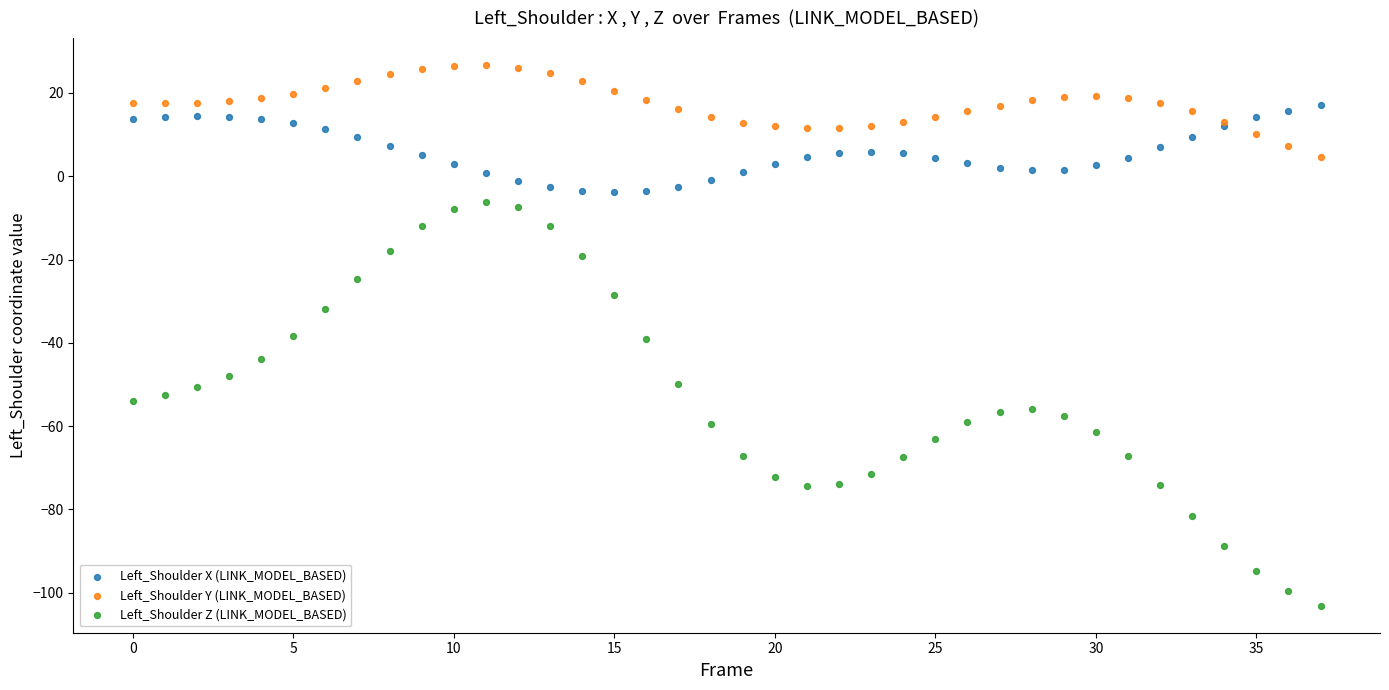

Which series contains the lowest Y value?

Left_Shoulder Z (LINK_MODEL_BASED)